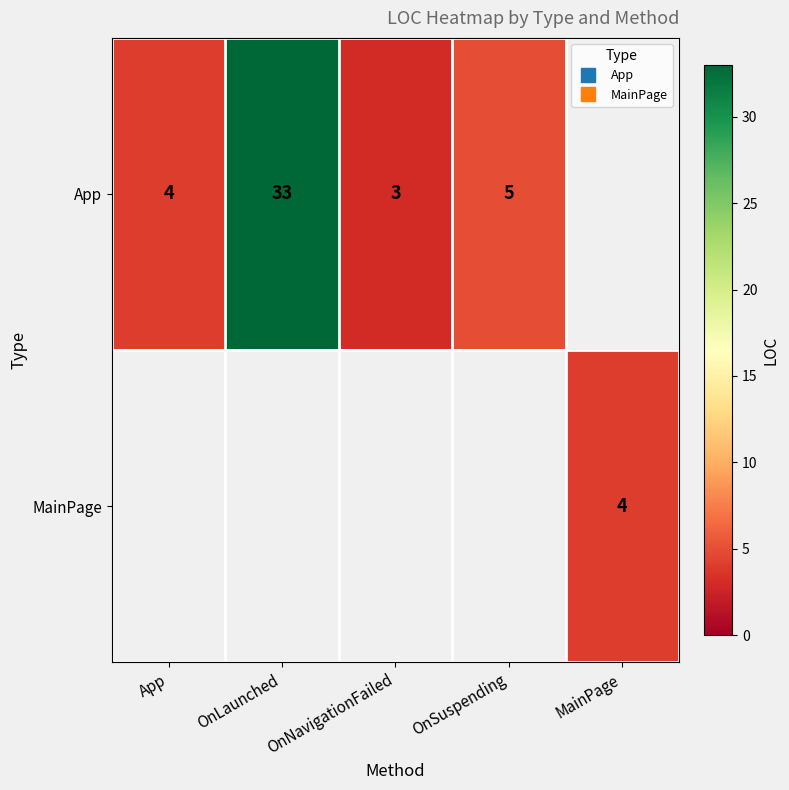

What is the difference between the maximum and minimum values in the App series?

30.0